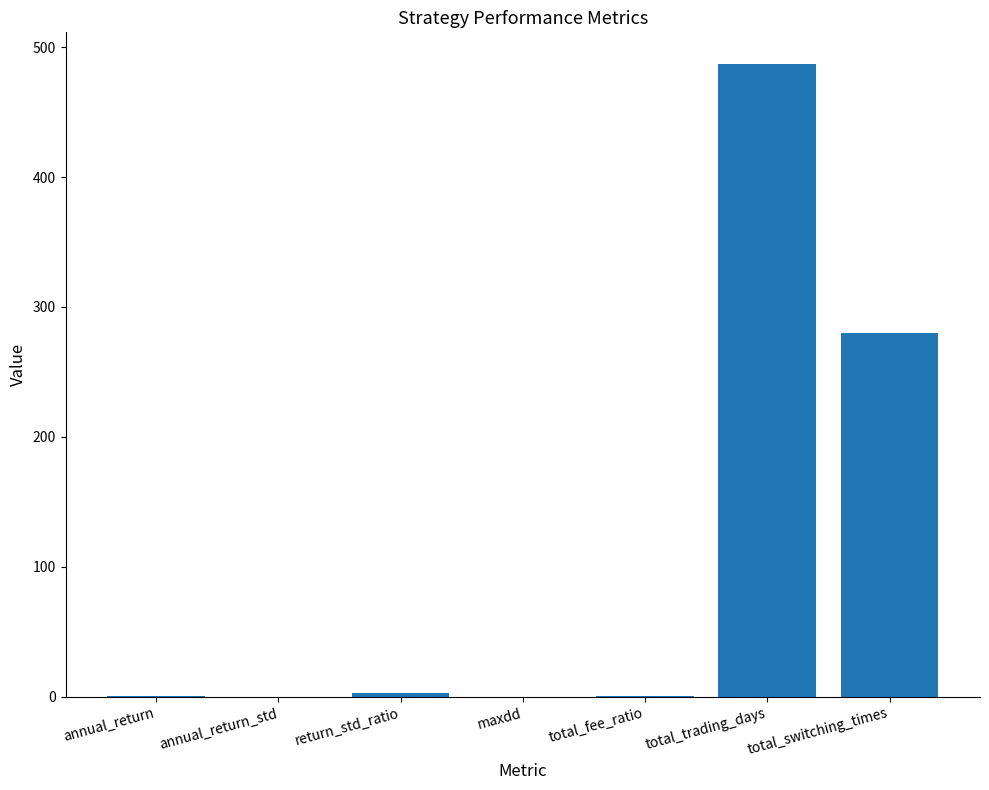

Is it true that the value at total_trading_days is 487.0?

True